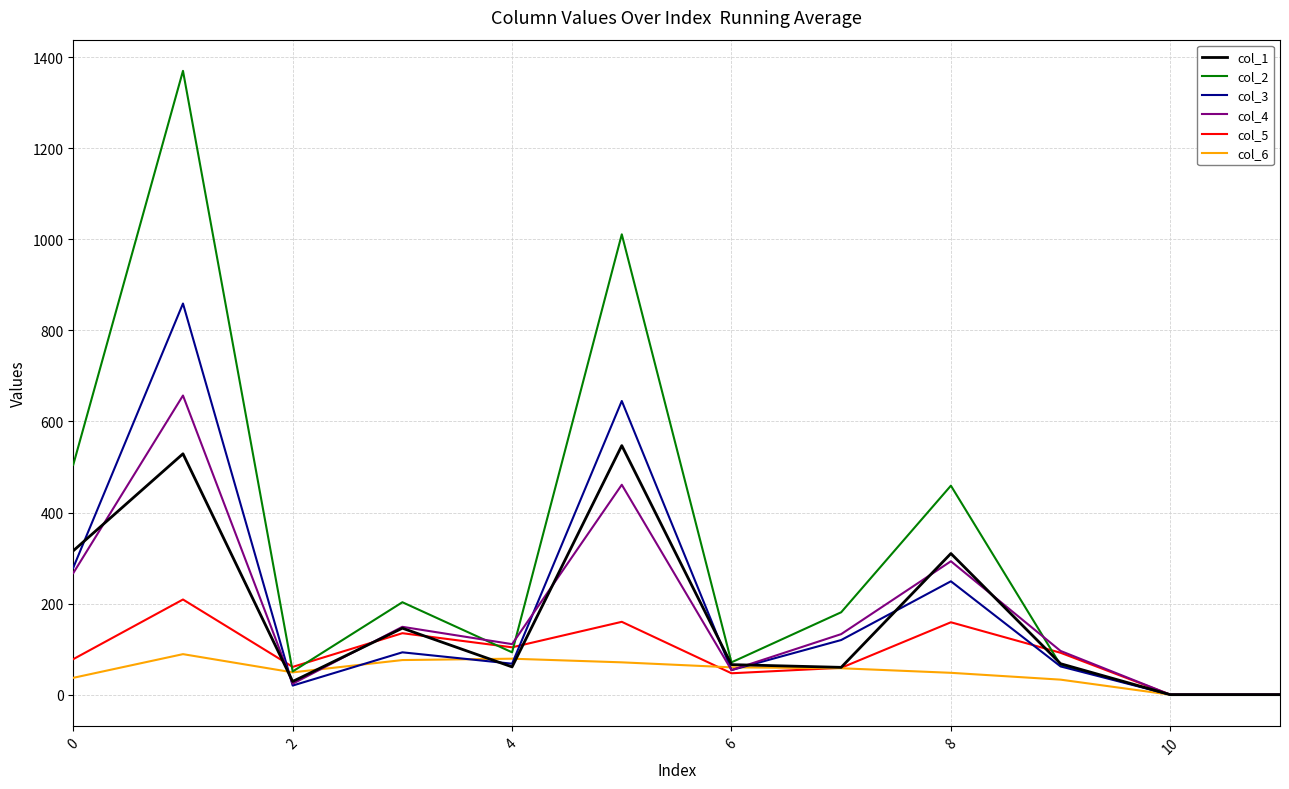

What is the highest value of the col_6 series?

89